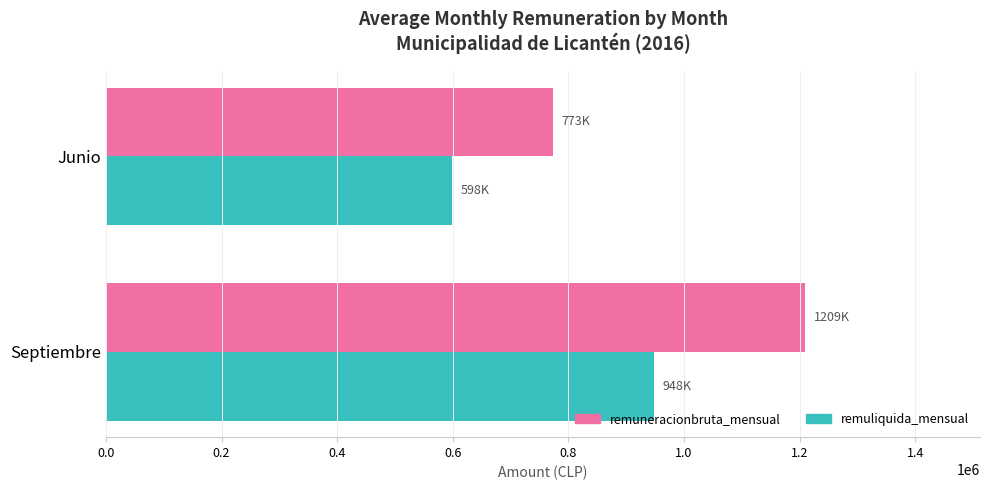

Read the remuneracionbruta_mensual value at Junio.

772784